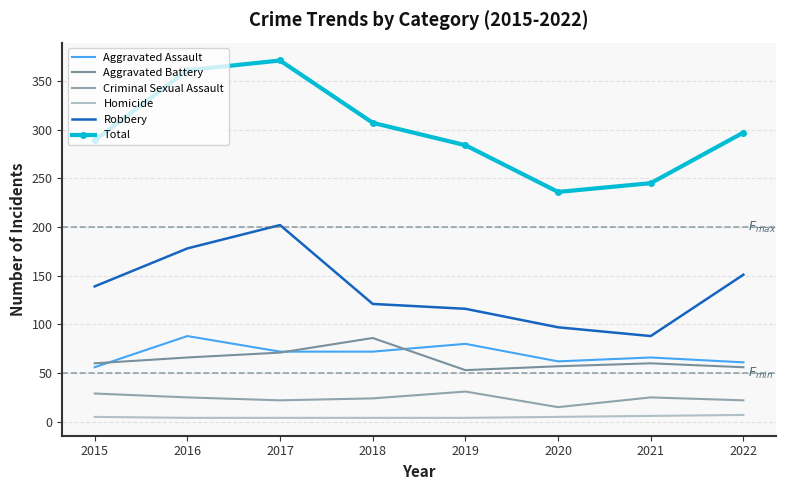

True or false: Aggravated Battery and Criminal Sexual Assault intersect in this chart.

False